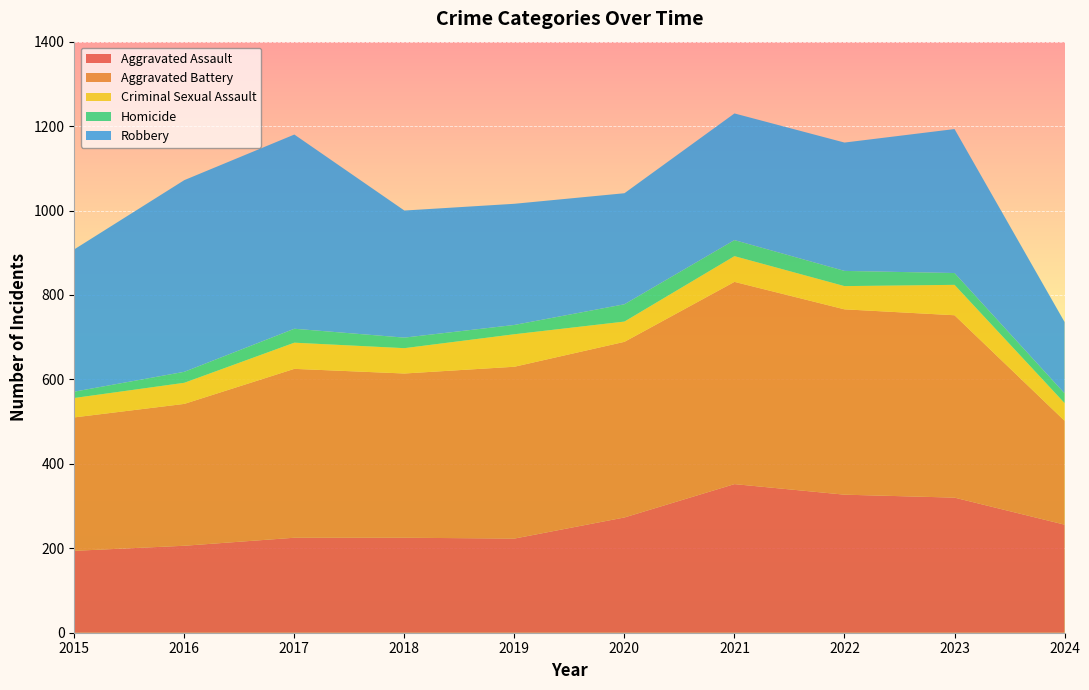

Reading left to right, extract all data points from this chart.

Aggravated Assault: 2015=194	2016=206	2017=225	2018=225	2019=223	2020=273	2021=352	2022=327	2023=320	2024=256
Aggravated Battery: 2015=316	2016=336	2017=400	2018=389	2019=407	2020=416	2021=479	2022=439	2023=432	2024=246
Criminal Sexual Assault: 2015=46	2016=50	2017=62	2018=60	2019=77	2020=48	2021=61	2022=55	2023=72	2024=42
Homicide: 2015=15	2016=26	2017=33	2018=25	2019=22	2020=41	2021=38	2022=36	2023=28	2024=23
Robbery: 2015=337	2016=454	2017=460	2018=301	2019=287	2020=263	2021=300	2022=304	2023=341	2024=169